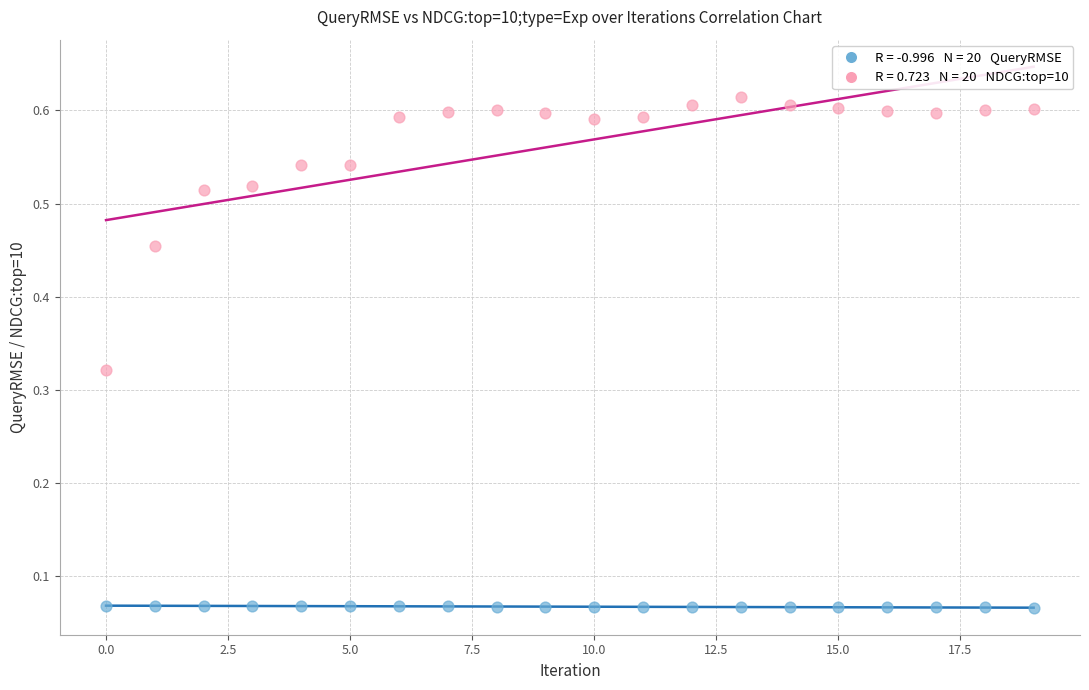

How many data points are displayed?

40